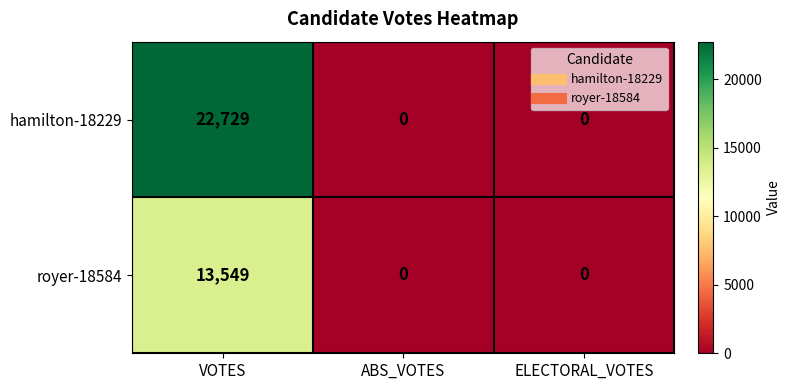

At which category is the sum across all series the highest?

VOTES